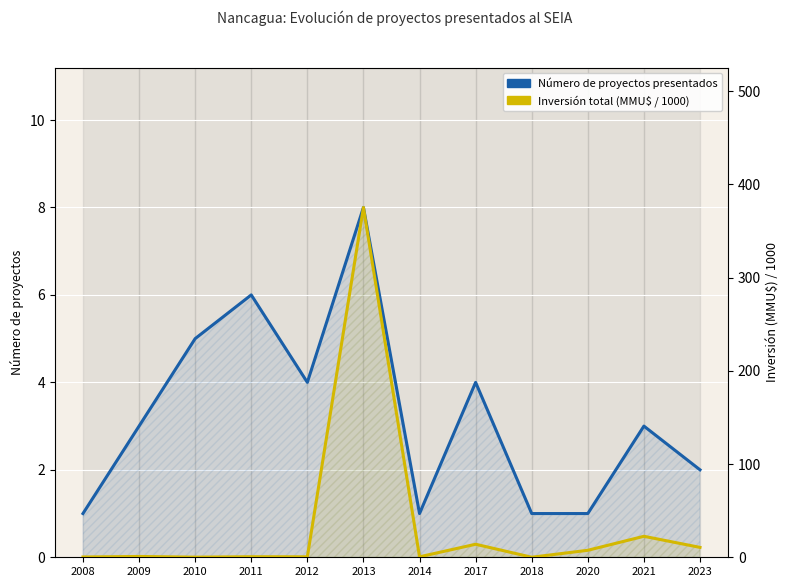

What is the maximum value shown in the chart?

375.1